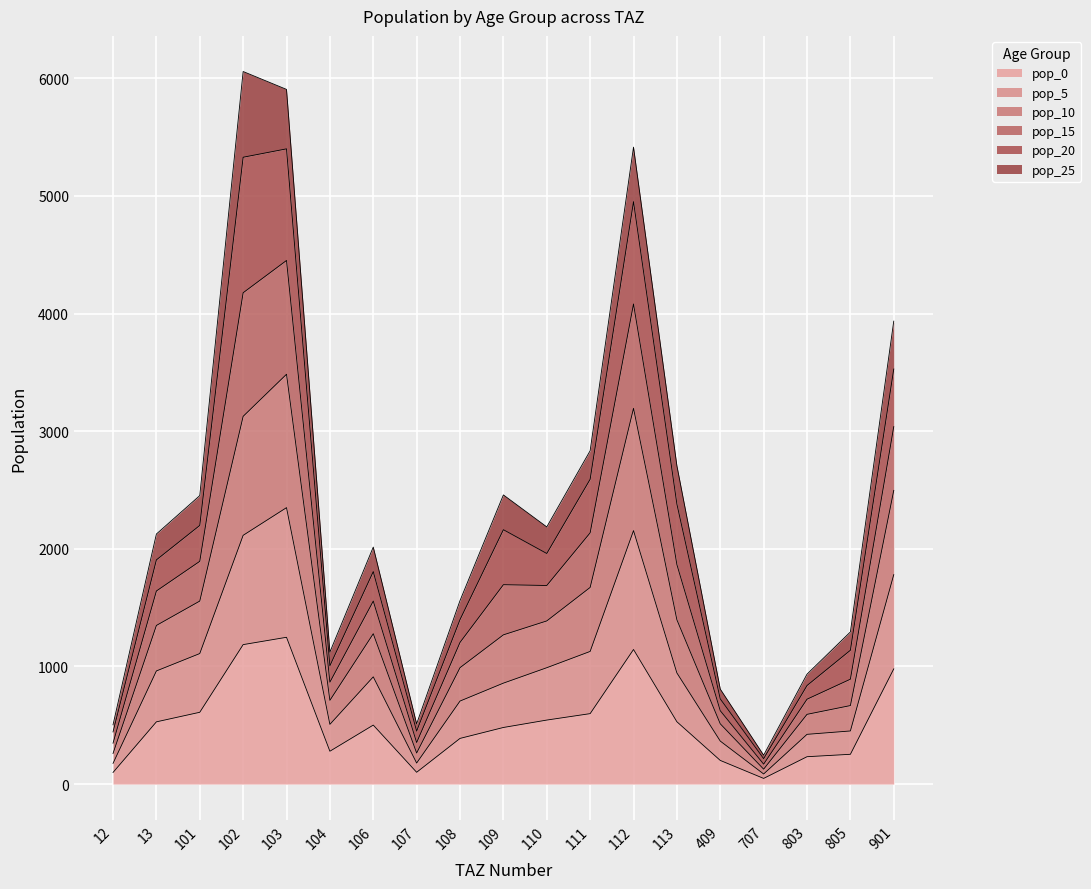

The value of pop_0 at 107 is 63.5. True or false?

False